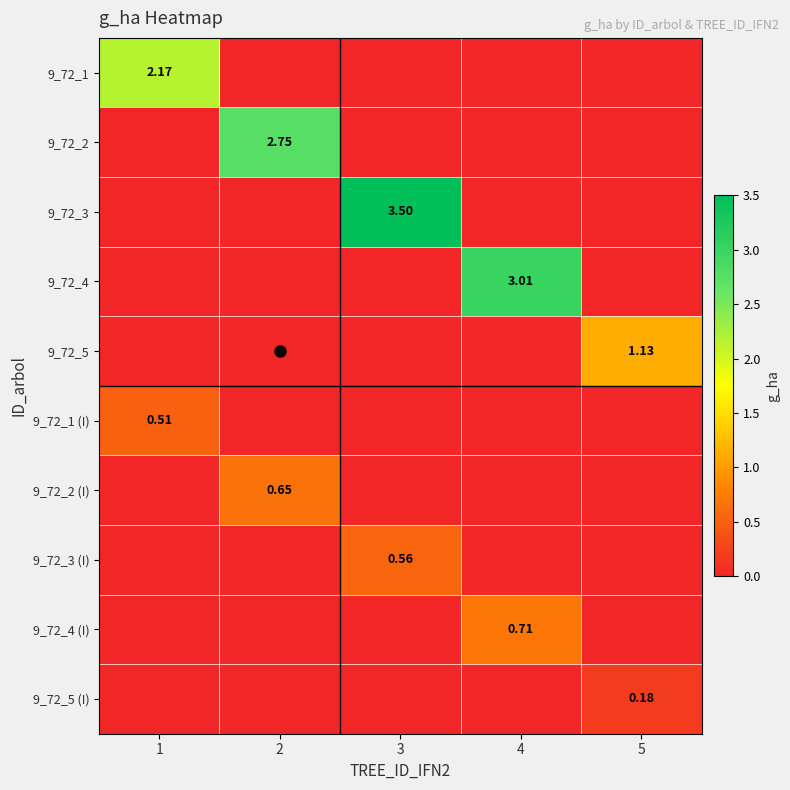

What is the total value across all series at 4?

3.7